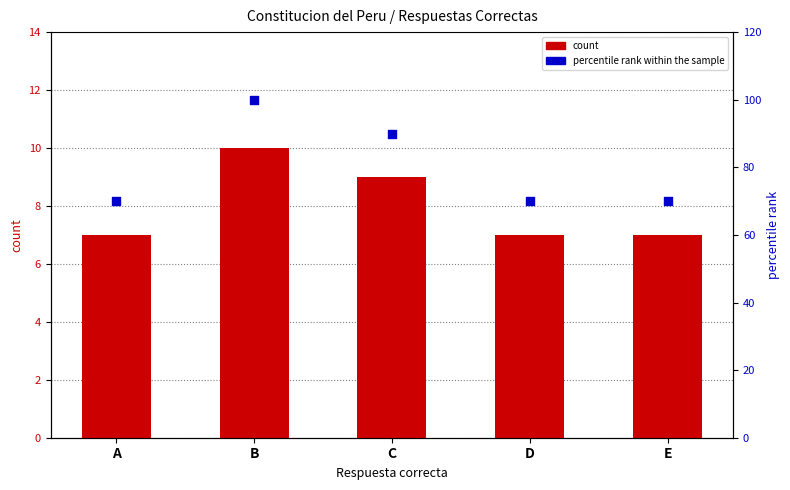

Is the value of percentile rank within the sample at A greater than the value of count at E?

Yes